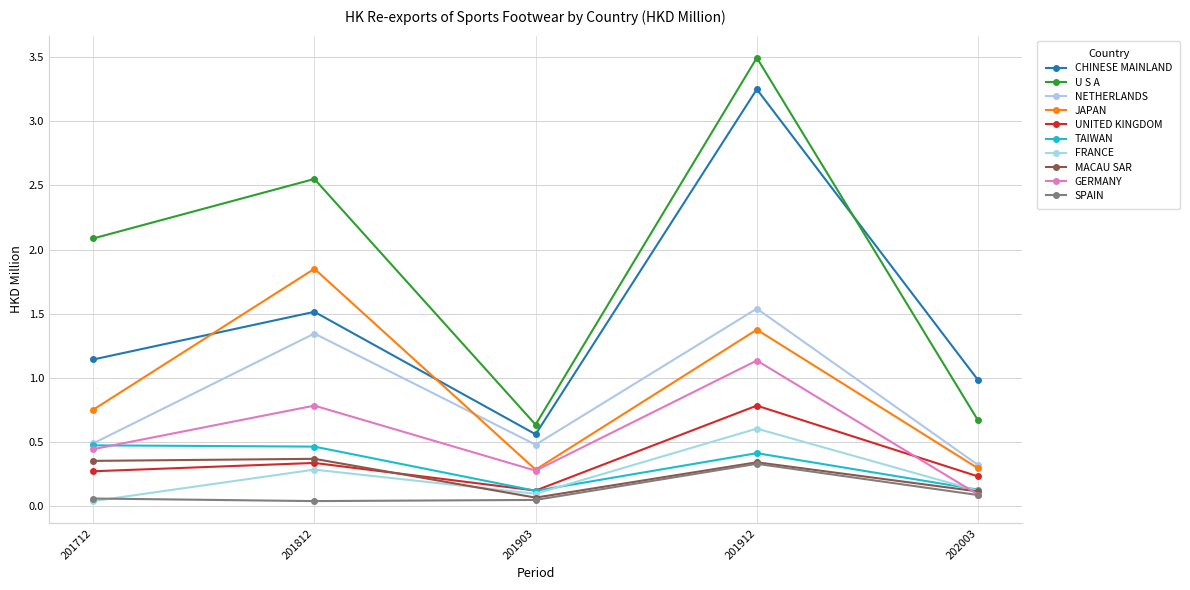

How many lines are shown in the chart?

10